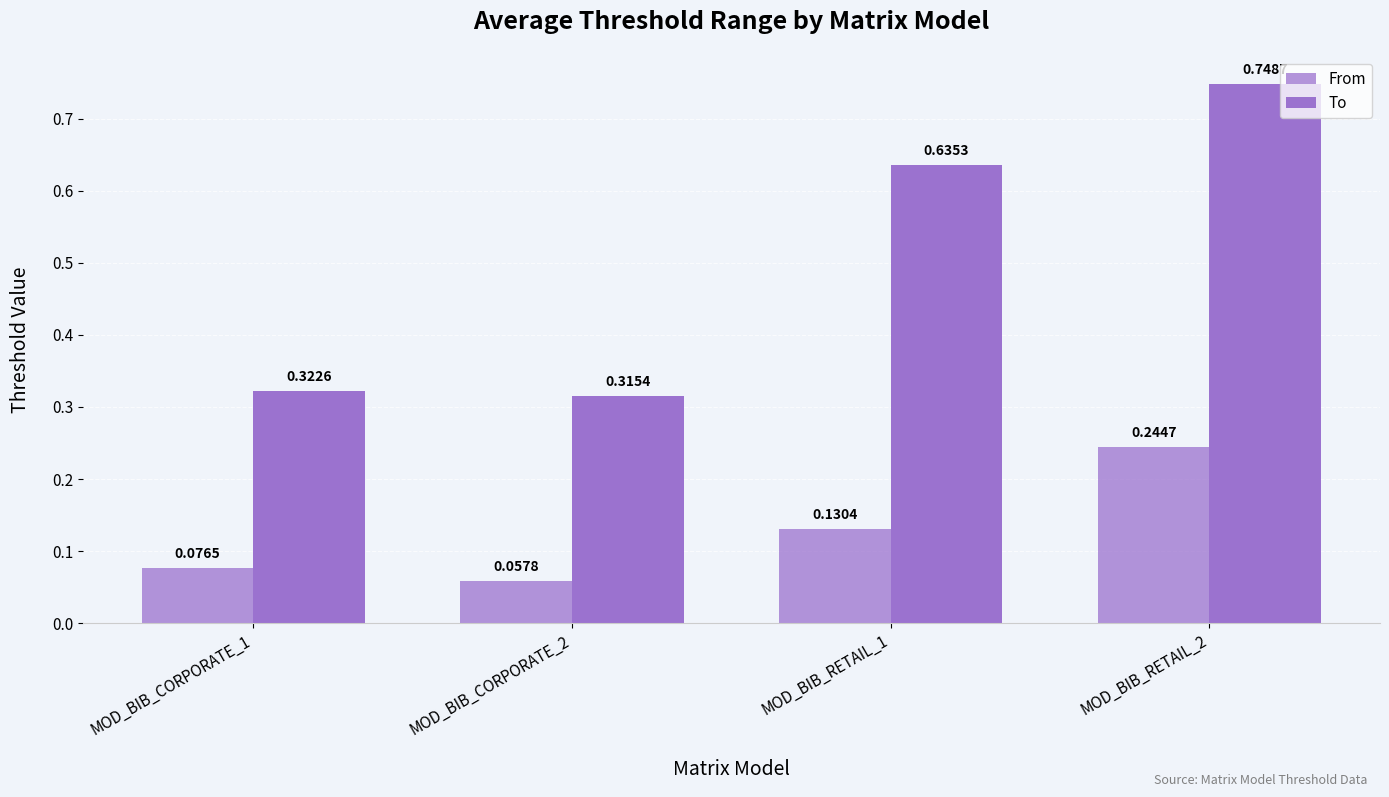

Rank the series by their maximum value, from highest to lowest.

To, From